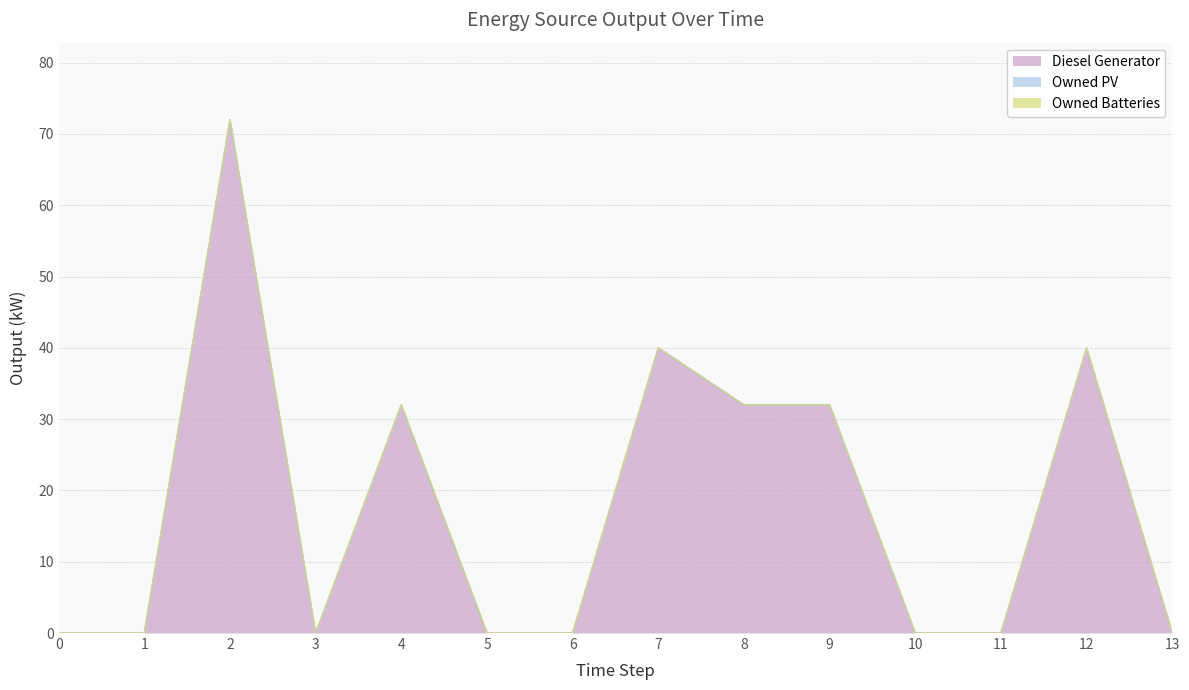

What is the maximum value shown in the chart?

72